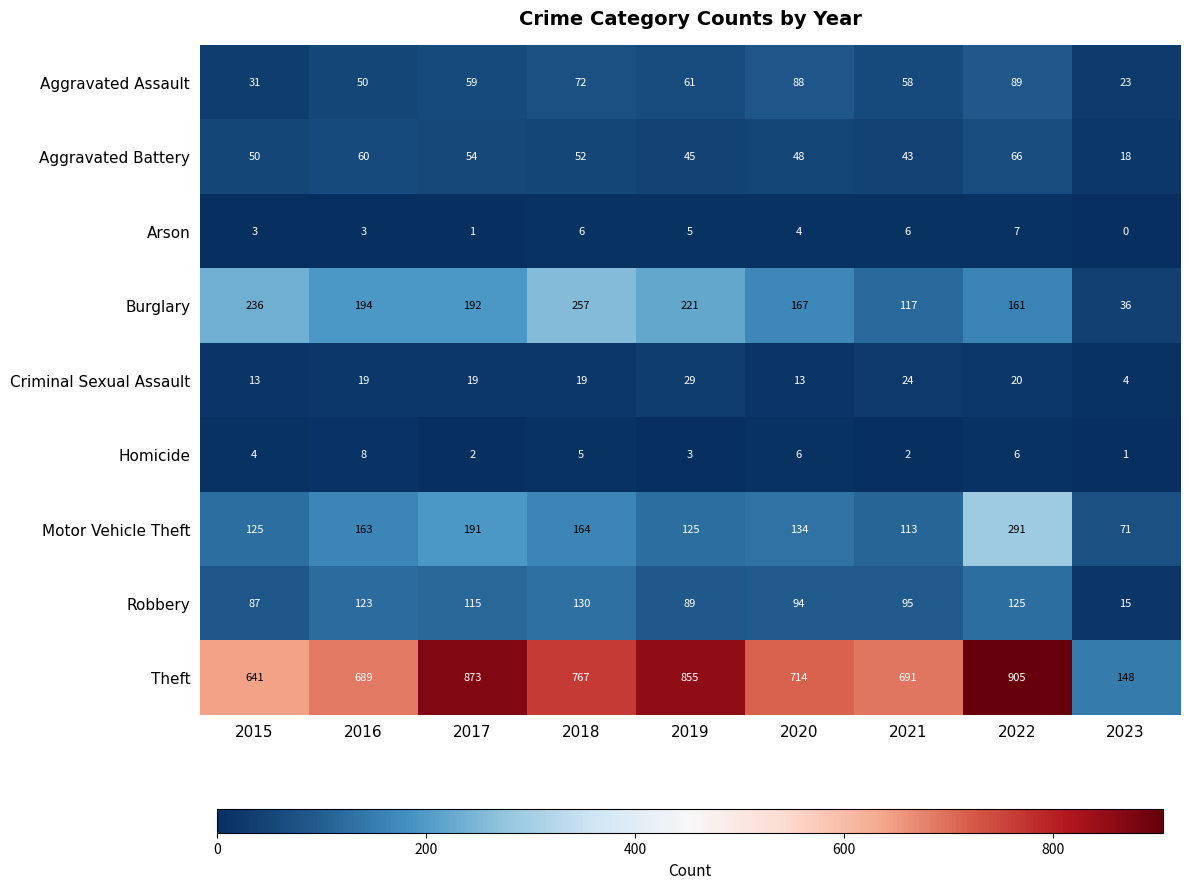

What is the spread (max minus min) of values at 2020?

710